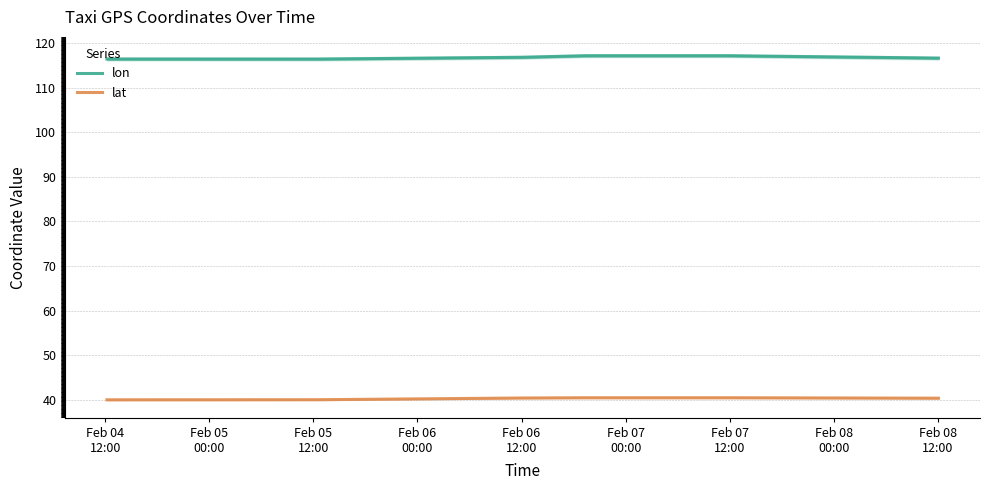

True or false: lat and lon intersect in this chart.

False